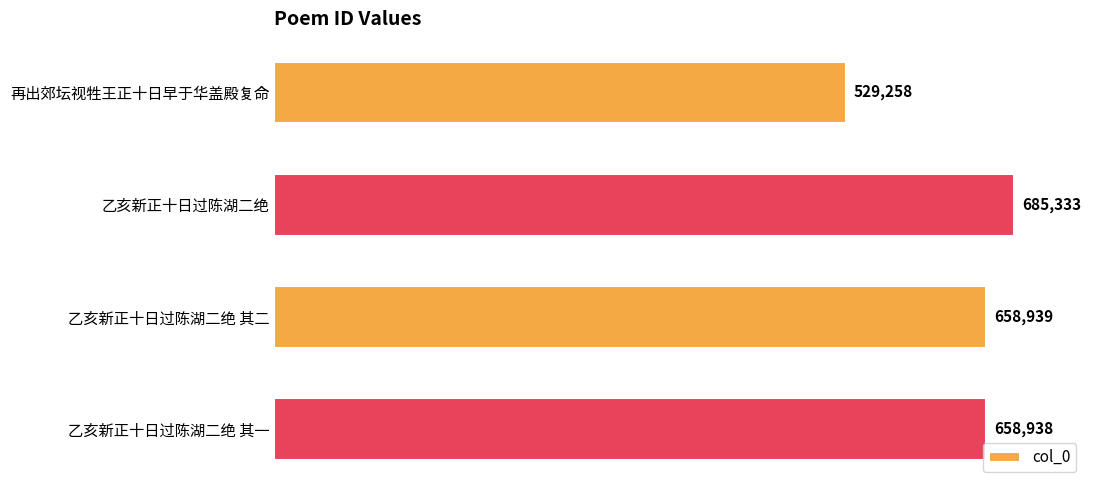

What is the change in value from 再出郊坛视牲王正十日早于华盖殿复命 to 乙亥新正十日过陈湖二绝 其二?

+129681